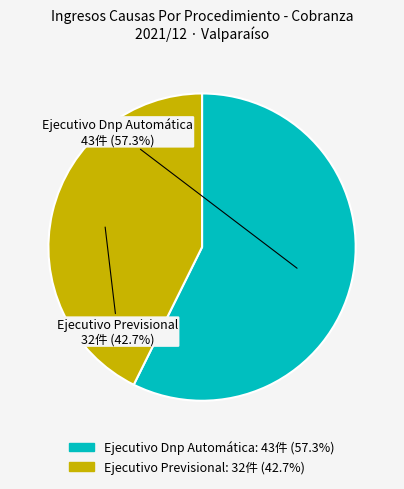

Does any single category account for the majority?

Yes